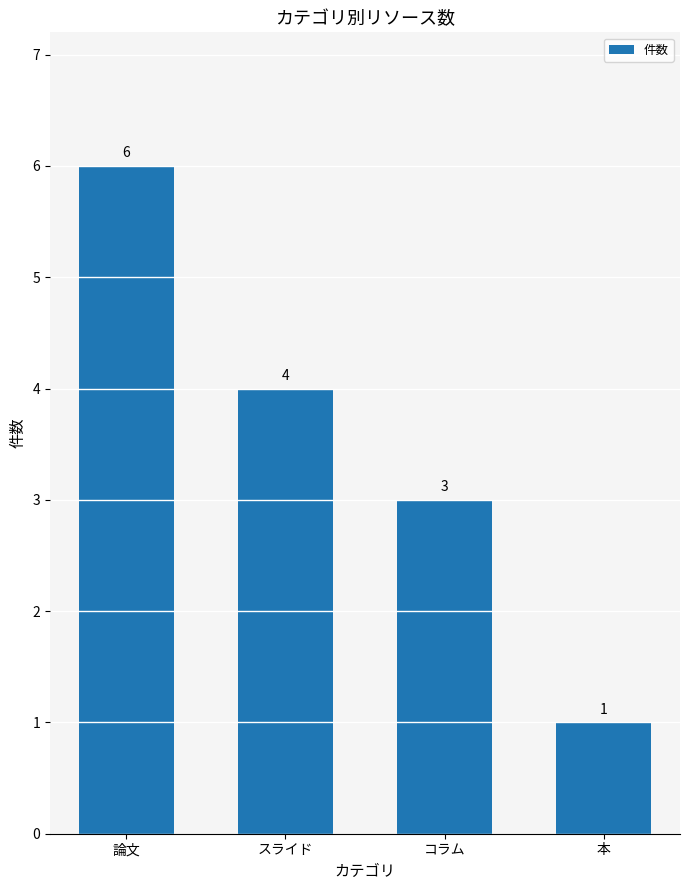

What is the label of the 1st bar from the right?

本